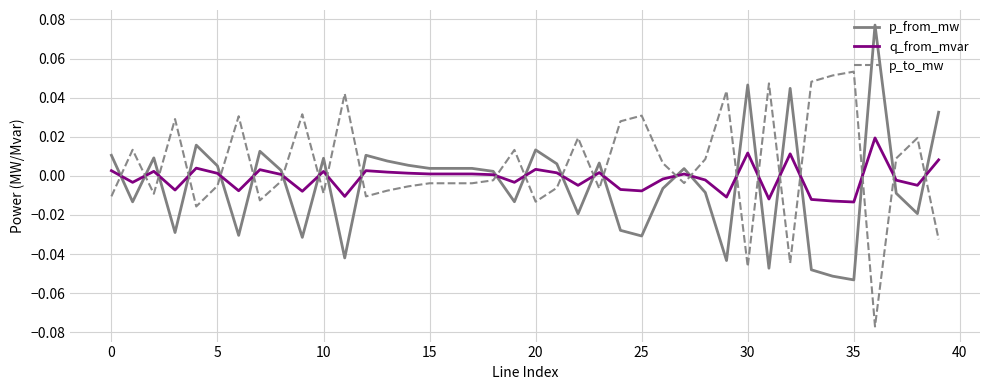

True or false: p_to_mw and q_from_mvar cross at least once.

True